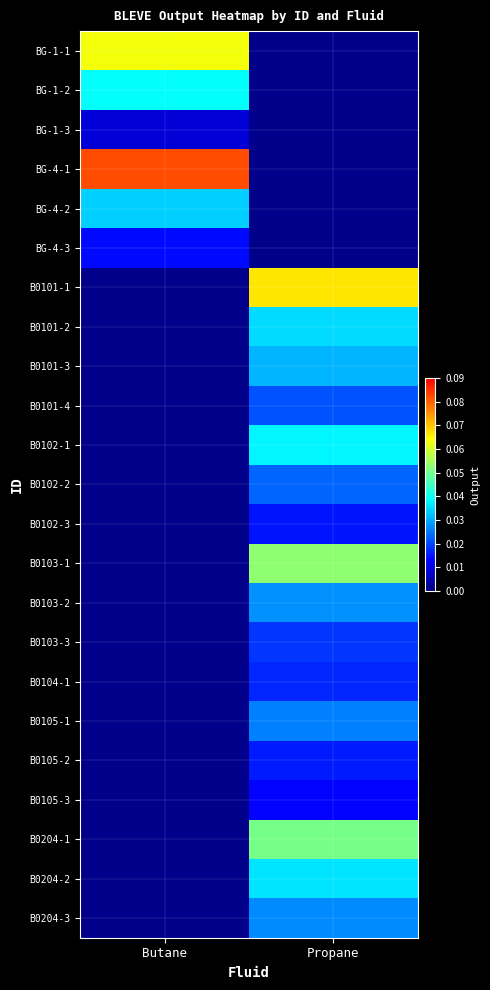

List the labels in order of B0103-1 value, smallest first.

Butane, Propane